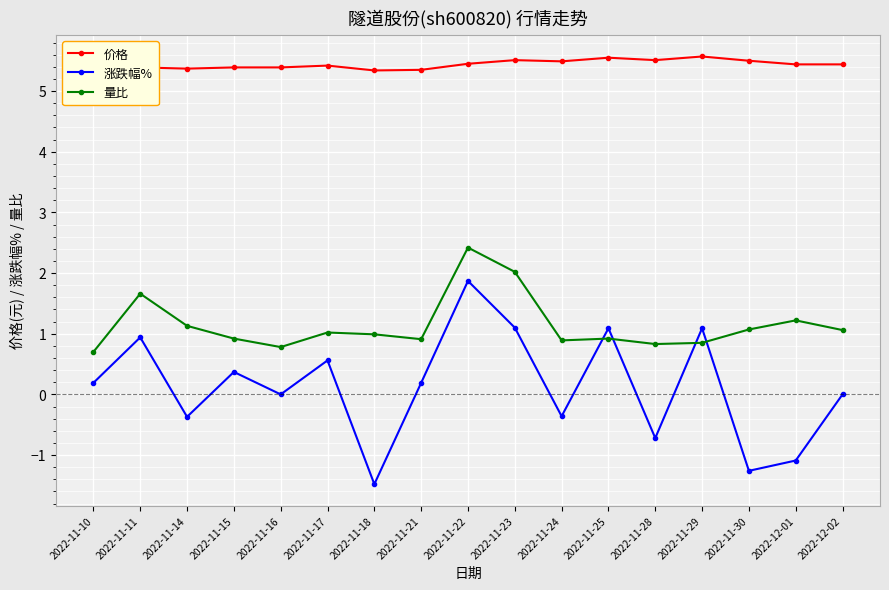

What is the greatest value displayed?

5.6